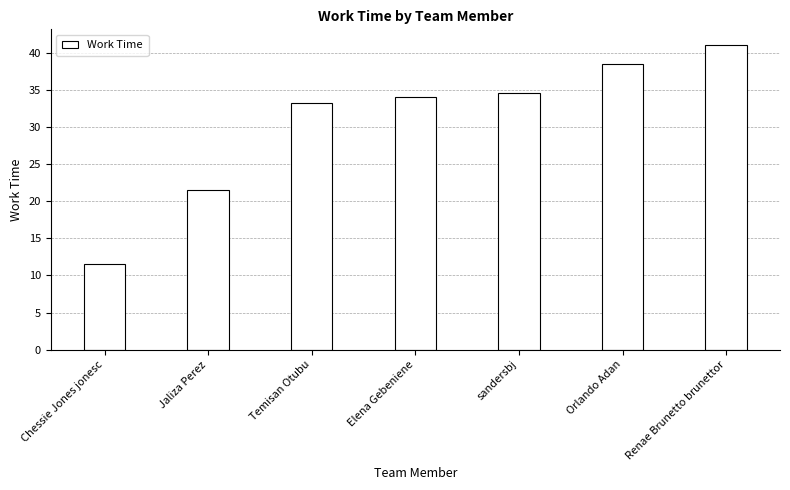

What is the change in value from Chessie Jones jonesc to sandersbj?

+23.1